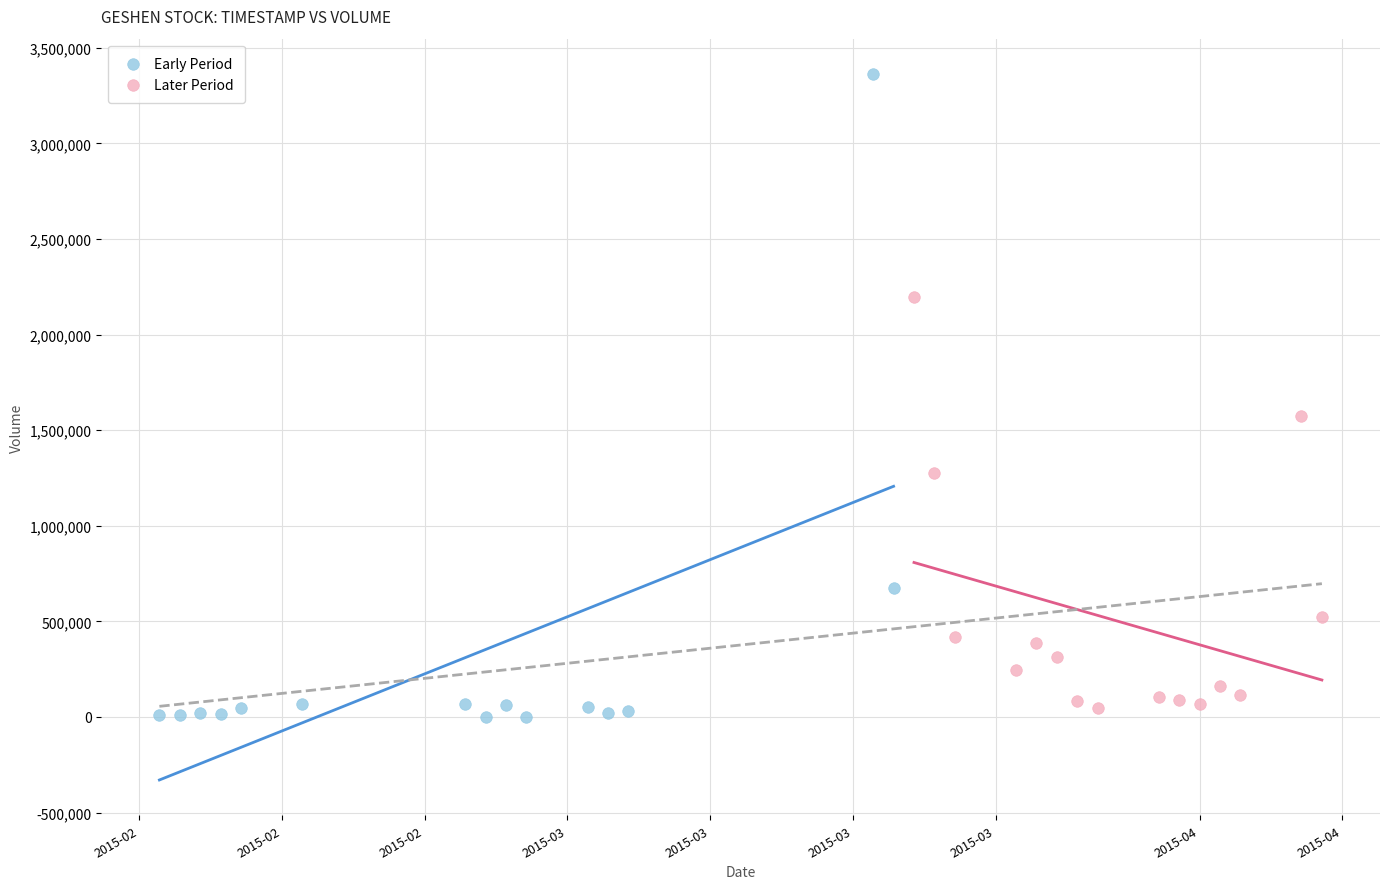

Which series reaches the maximum Y coordinate?

Early Period